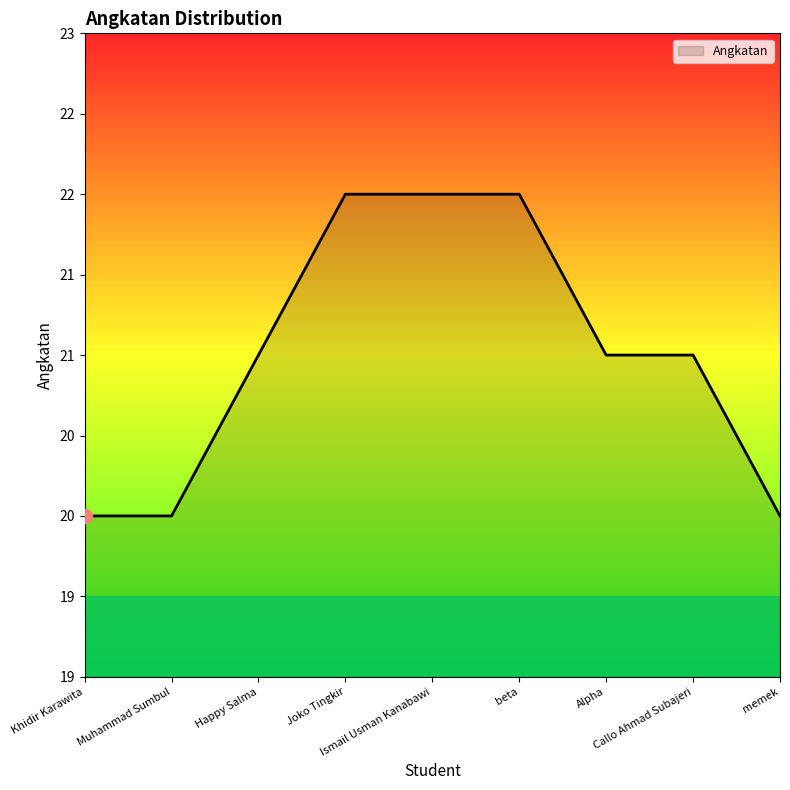

Reading left to right, transcribe all the data shown in this chart.

20	20	21	22	22	22	21	21	20